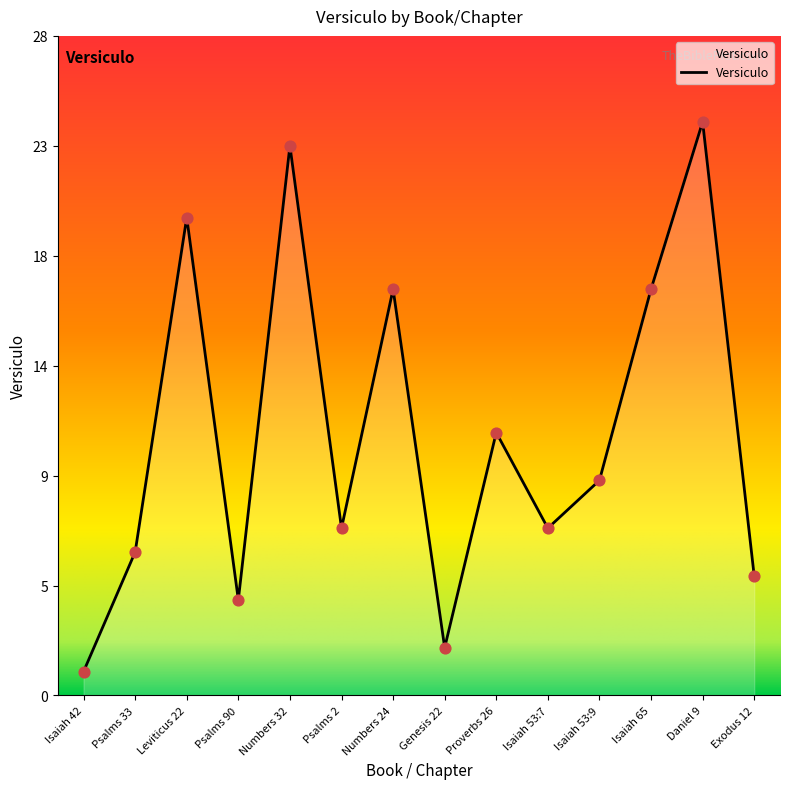

Between Psalms 33 and Daniel 9, which is larger?

Daniel 9